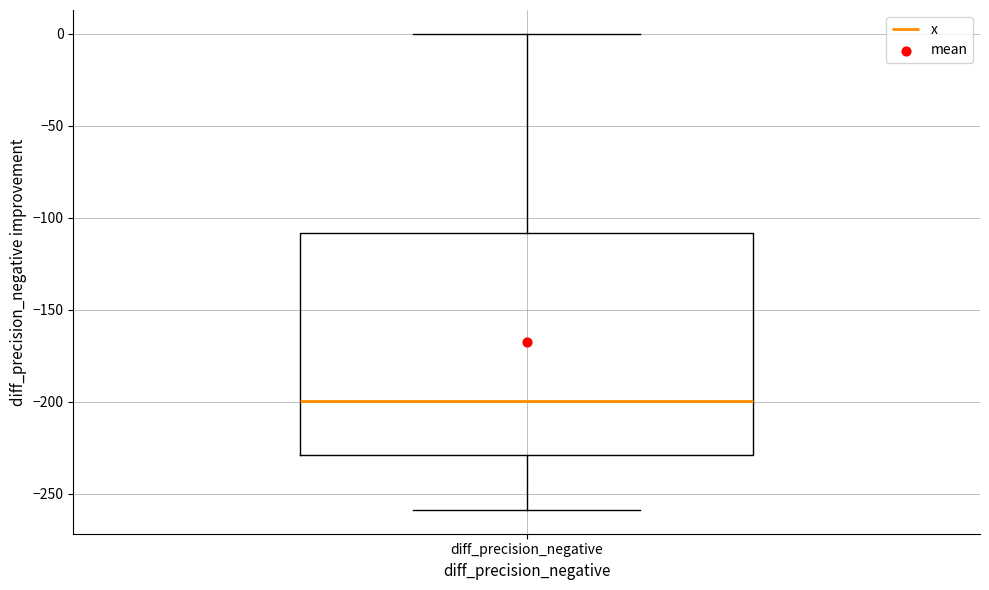

Read this box plot against the y-axis: the position of the median line, the range covered by the box, and the ends of both whiskers. The values are not printed on the chart, so give them approximately, as read against the axis.

median -200, box -230 to -110, whiskers -260 to 0